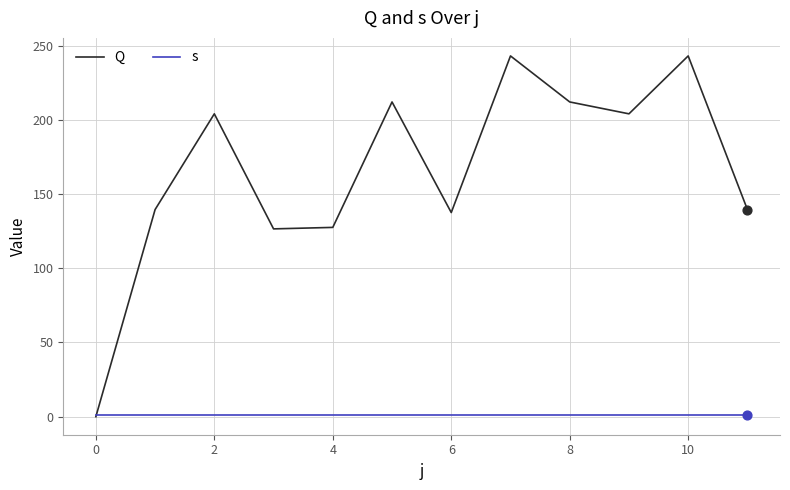

List the series in order of their peak value, highest first.

Q, s